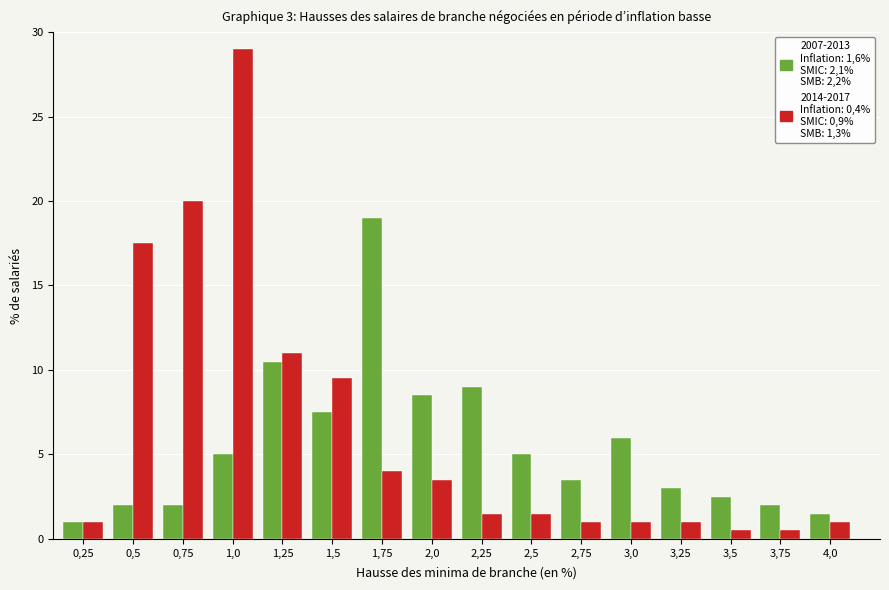

What is the spread (max minus min) of values at 1,75?

15.0